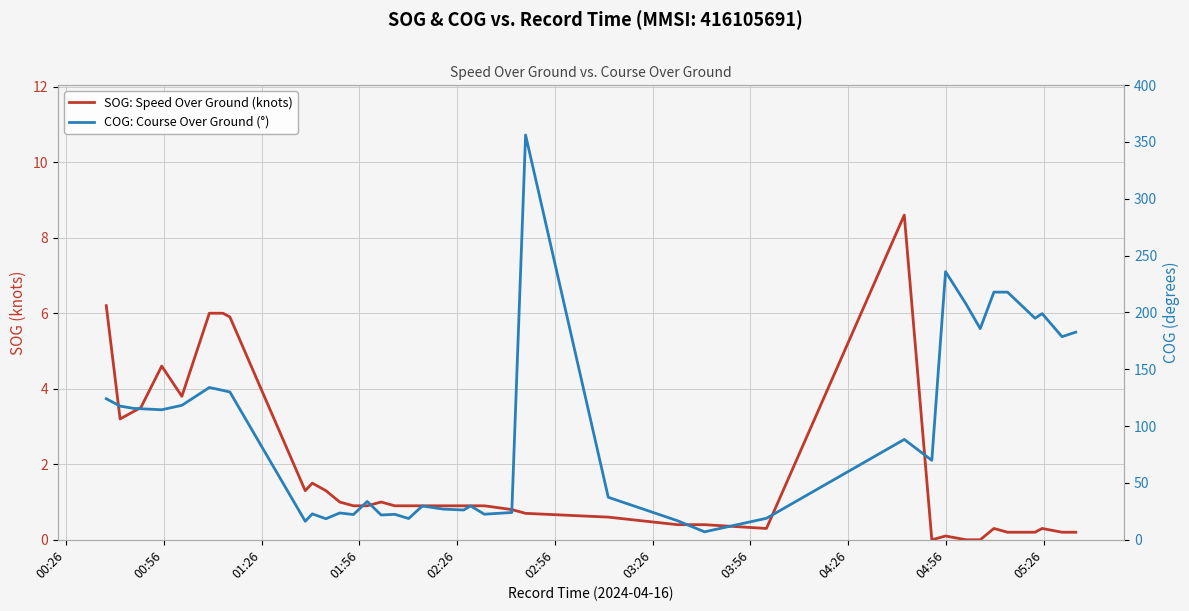

What is the difference between the maximum and minimum values in the SOG: Speed Over Ground (knots) series?

8.6